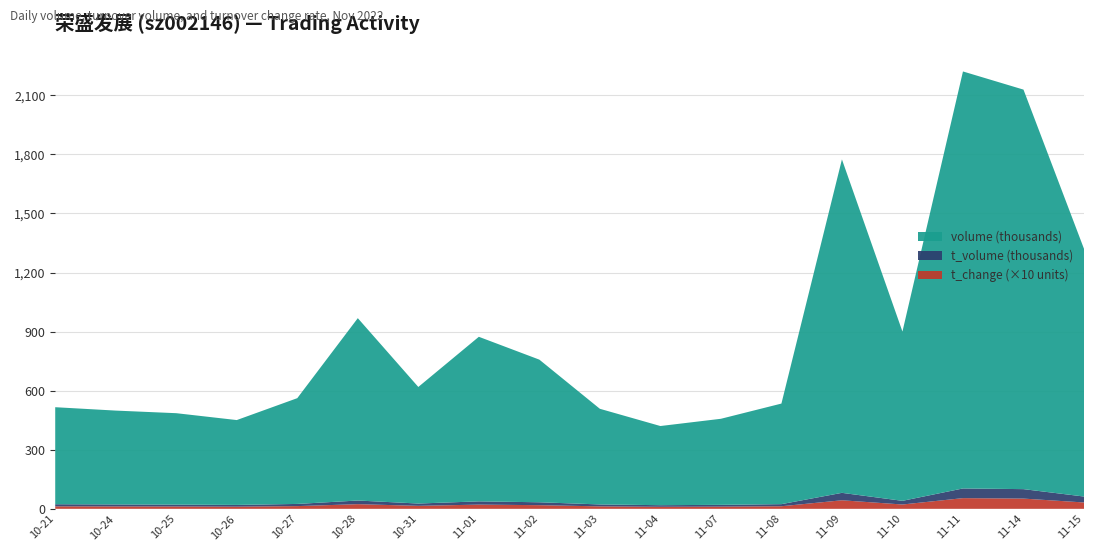

Reading left to right, transcribe all the data shown in this chart.

t_change: 2022-10-21=1.3	2022-10-24=1.2	2022-10-25=1.2	2022-10-26=1.1	2022-10-27=1.4	2022-10-28=2.4	2022-10-31=1.5	2022-11-01=2.1	2022-11-02=1.9	2022-11-03=1.2	2022-11-04=1.0	2022-11-07=1.1	2022-11-08=1.3	2022-11-09=4.3	2022-11-10=2.2	2022-11-11=5.4	2022-11-14=5.2	2022-11-15=3.2
t_volume: 2022-10-21=10794.0	2022-10-24=10104.0	2022-10-25=9564.0	2022-10-26=8898.0	2022-10-27=11080.0	2022-10-28=18508.0	2022-10-31=11713.0	2022-11-01=16564.0	2022-11-02=14707.0	2022-11-03=9792.0	2022-11-04=8205.0	2022-11-07=9050.0	2022-11-08=10699.0	2022-11-09=37780.0	2022-11-10=18627.0	2022-11-11=49213.0	2022-11-14=48043.0	2022-11-15=30175.0
volume: 2022-10-21=492727.0	2022-10-24=476619.0	2022-10-25=464261.0	2022-10-26=430899.0	2022-10-27=537157.0	2022-10-28=926156.0	2022-10-31=592011.0	2022-11-01=835780.0	2022-11-02=724393.0	2022-11-03=485756.0	2022-11-04=402029.0	2022-11-07=437081.0	2022-11-08=510776.0	2022-11-09=1693539.0	2022-11-10=859633.0	2022-11-11=2117808.0	2022-11-14=2029069.0	2022-11-15=1258048.0